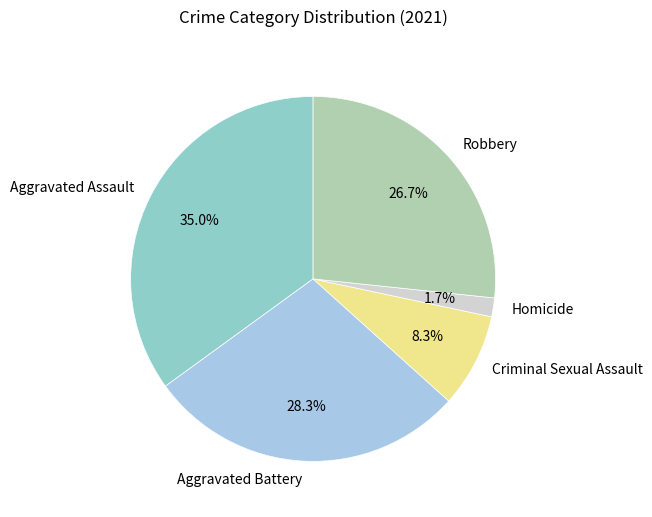

Between Homicide and Aggravated Battery, which is larger?

Aggravated Battery